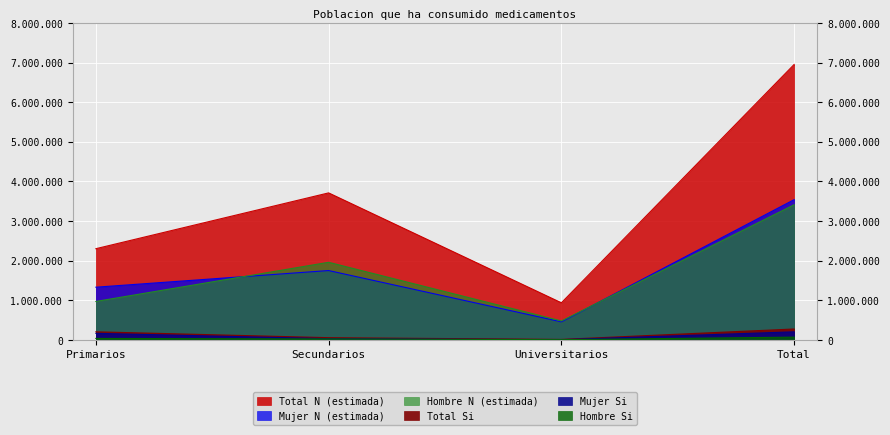

Where is Hombre N (estimada) nearest to the value 1946261?

Secundarios